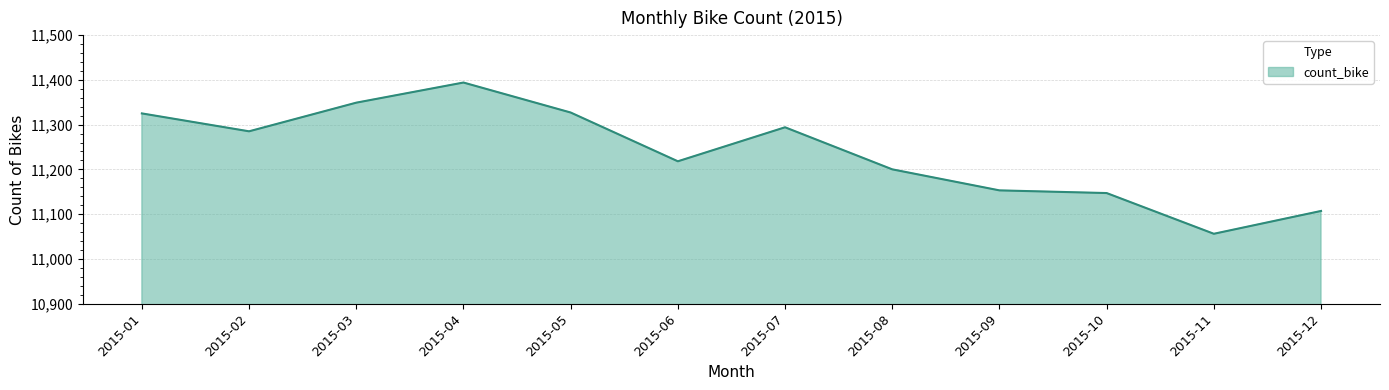

Is it true that the value at 2015-11 is 18051?

False